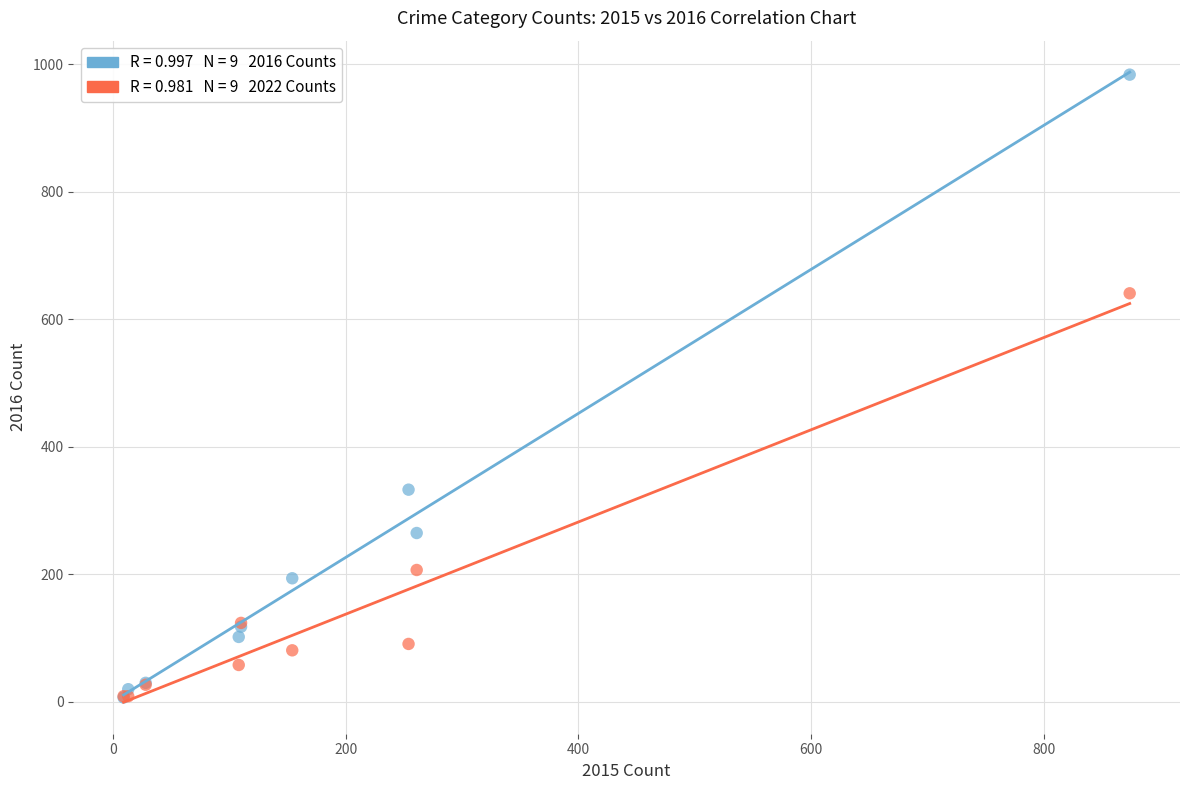

Across all series, what Y value is closest to 495?

641